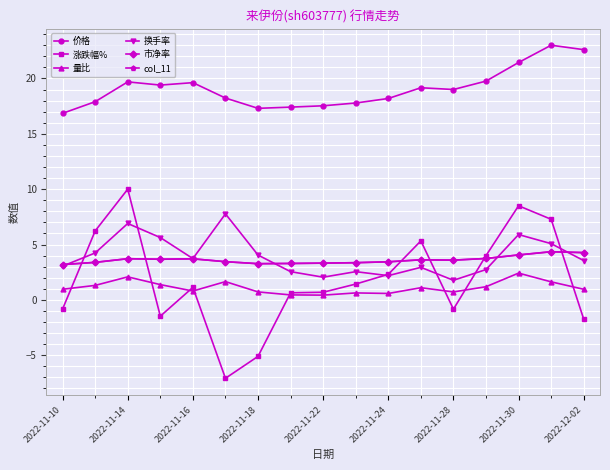

Does the chart have visible grid lines?

Yes